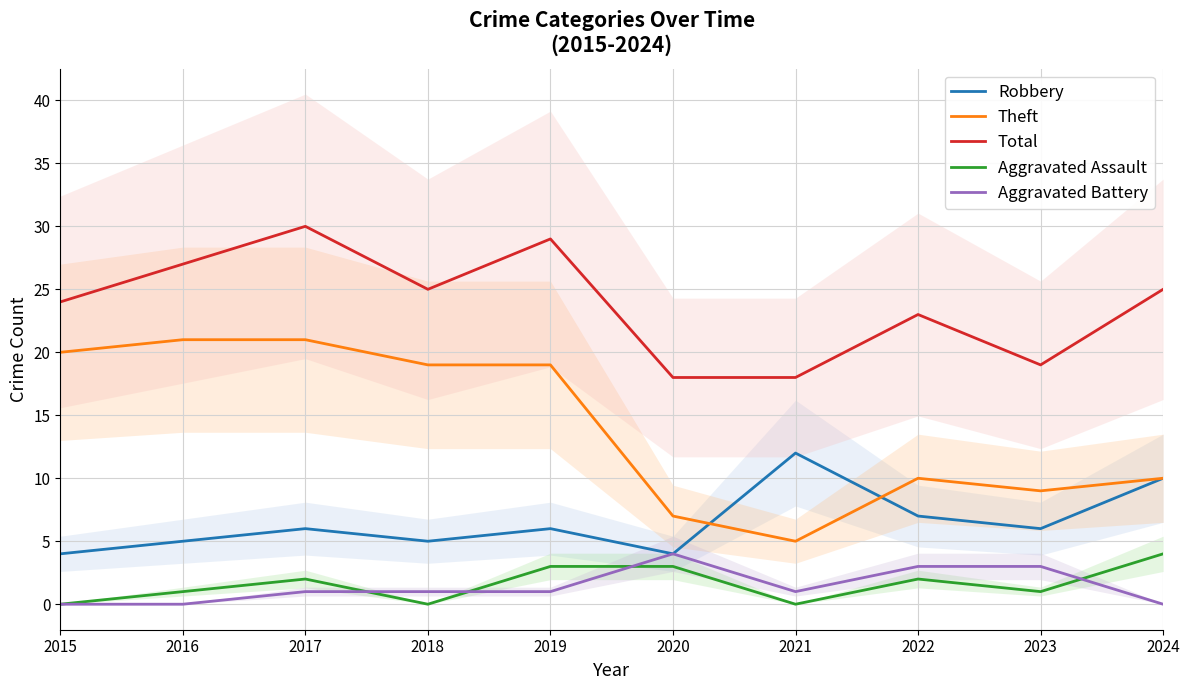

Which series has the largest total across all categories?

Total